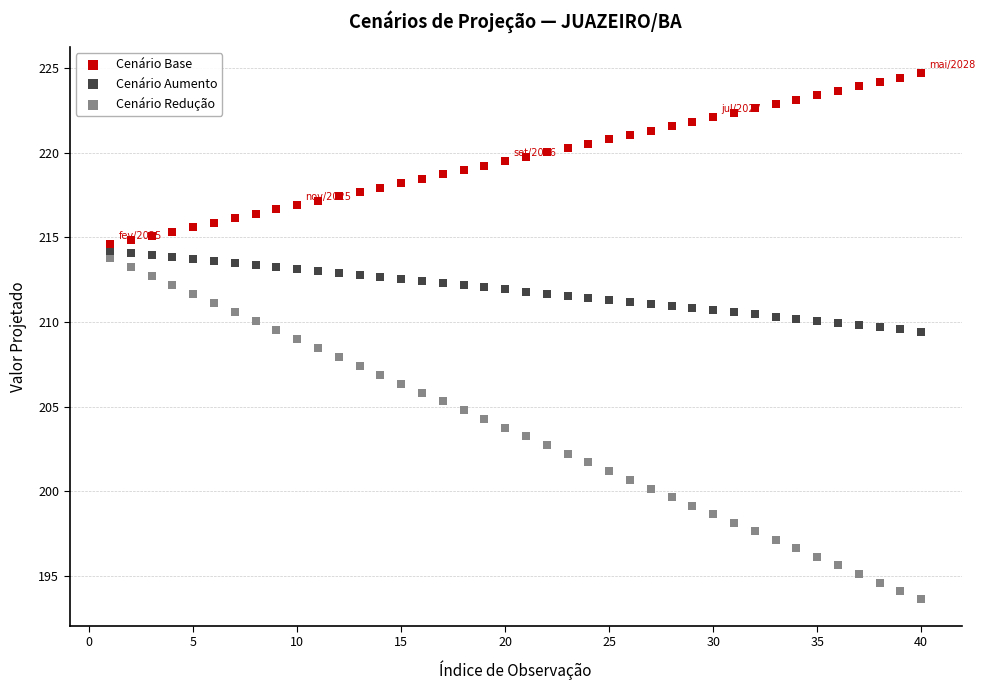

Which series reaches the minimum Y coordinate?

Cenário Redução